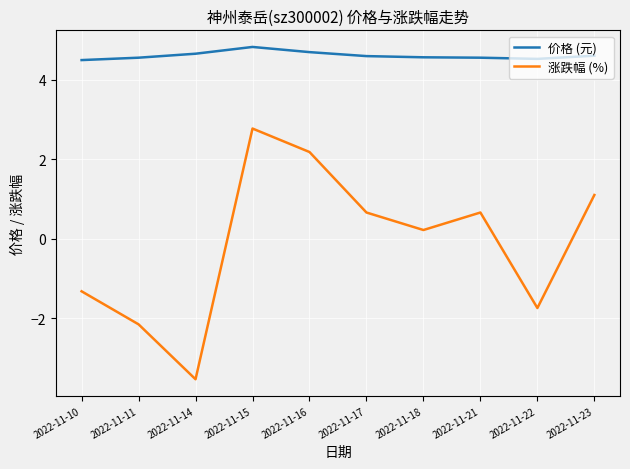

What is the difference between the highest and lowest values at 2022-11-21?

3.9